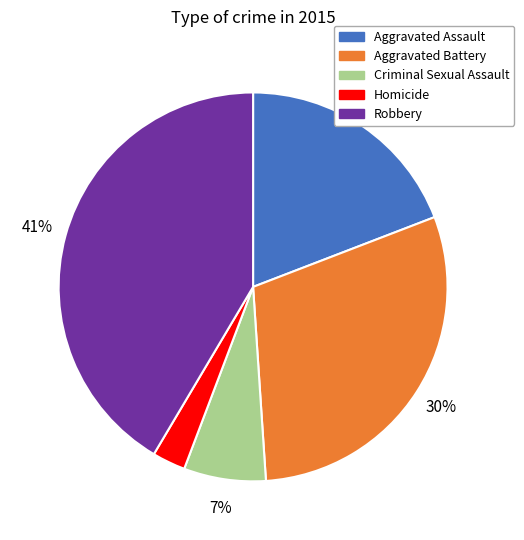

How many slices are in this pie chart?

5